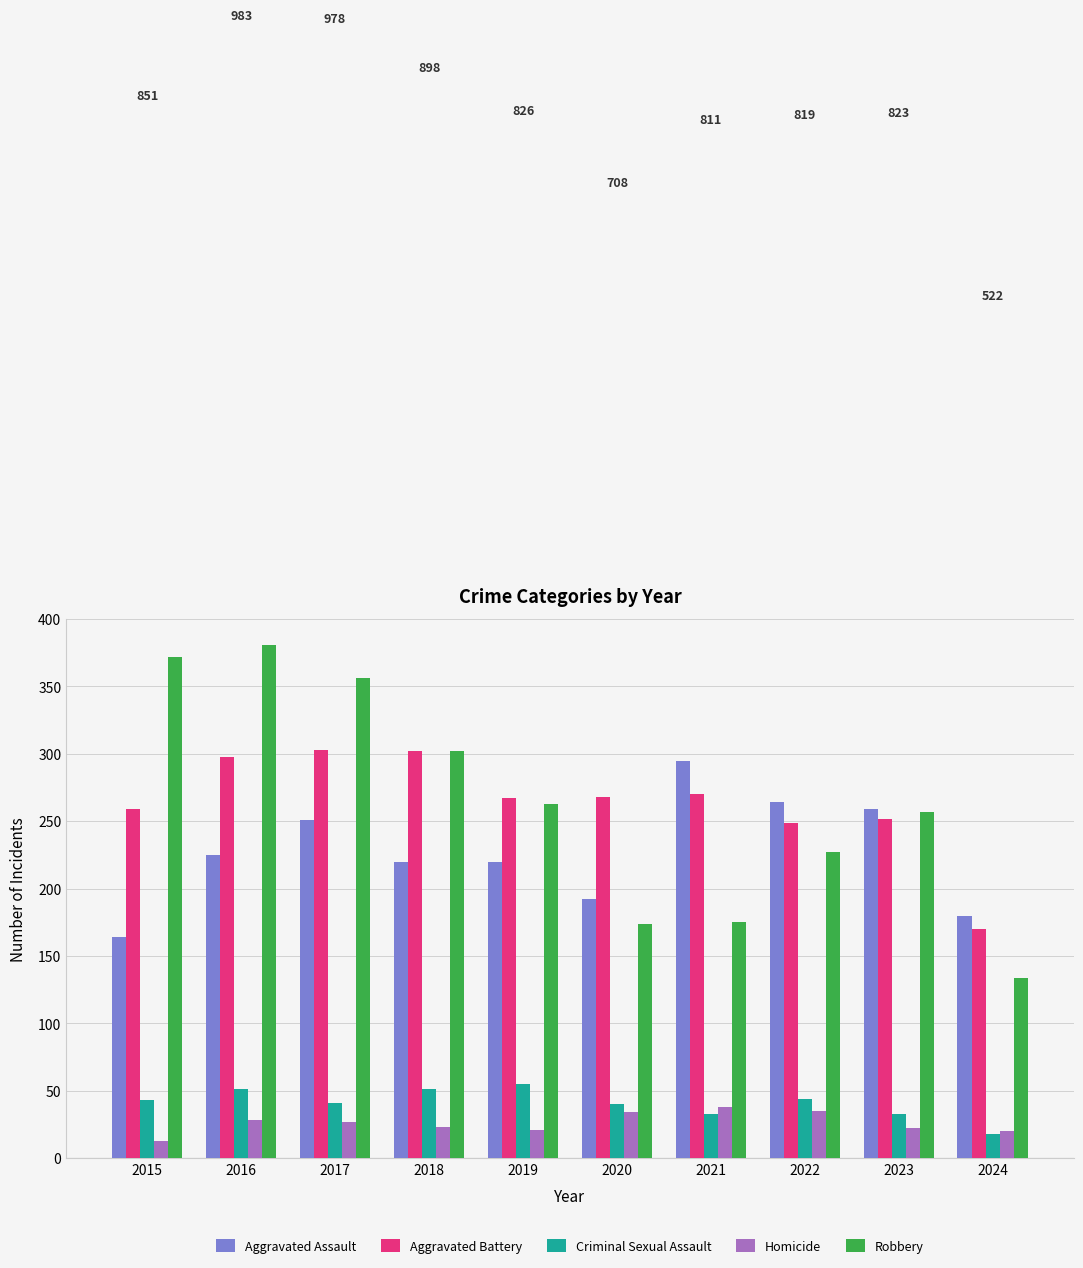

Is it true that Aggravated Assault equals 164 at 2015?

True